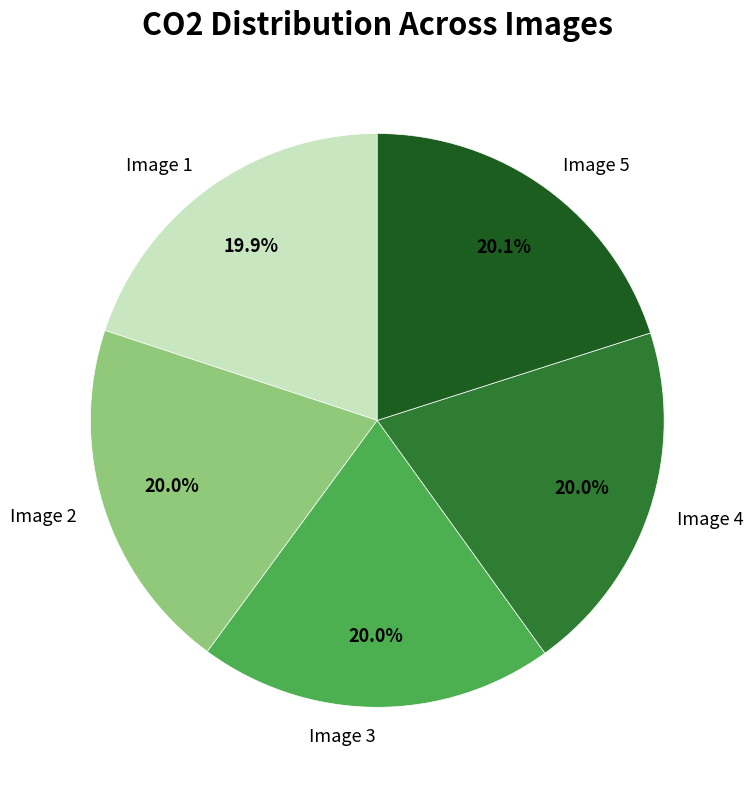

What percentage do Image 2 and Image 1 together represent?

39.9%